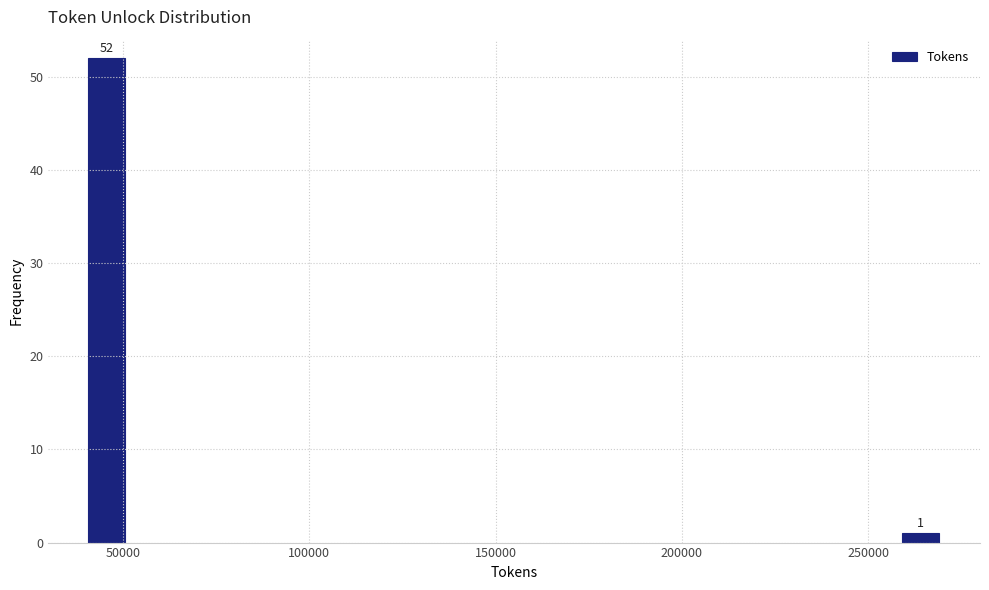

Reading left to right, list all the values displayed in this chart.

50000=52	250000=1